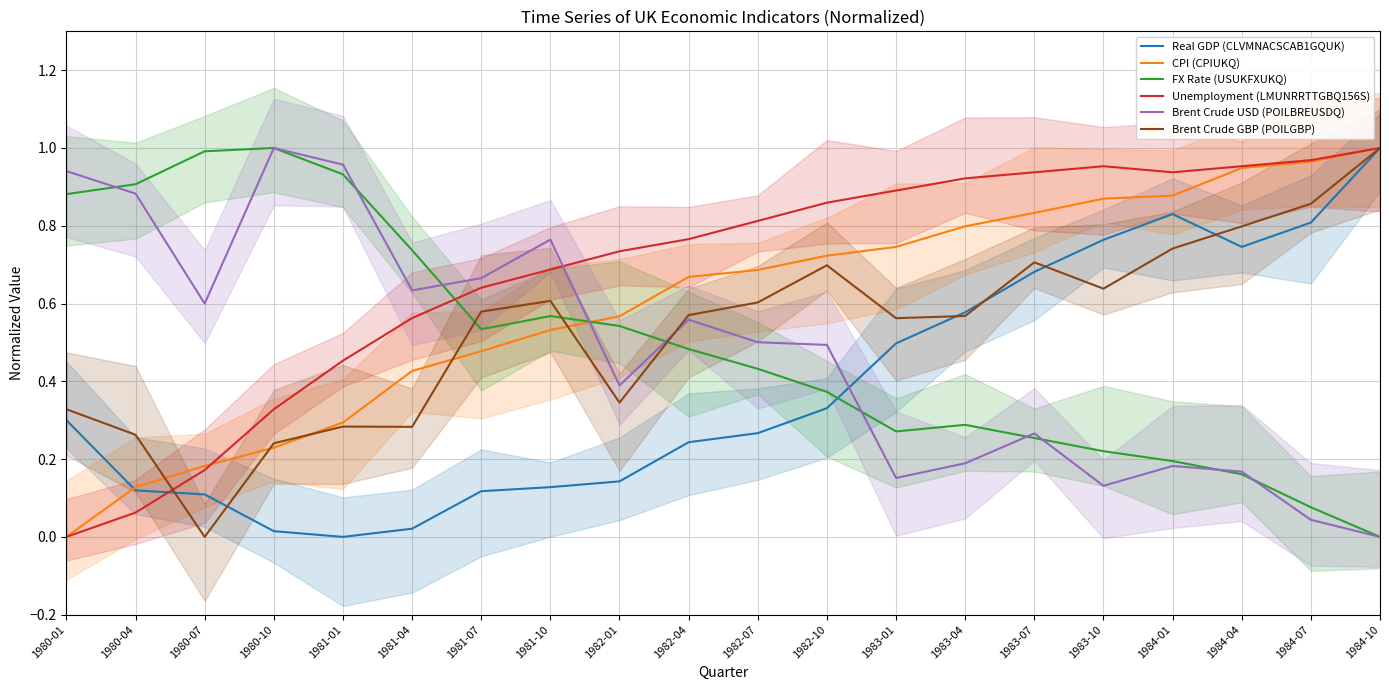

List the labels in order of Brent Crude USD (POILBREUSDQ) value, smallest first.

1984-10, 1984-07, 1983-10, 1983-01, 1984-04, 1984-01, 1983-04, 1983-07, 1982-01, 1982-10, 1982-07, 1982-04, 1980-07, 1981-04, 1981-07, 1981-10, 1980-04, 1980-01, 1981-01, 1980-10